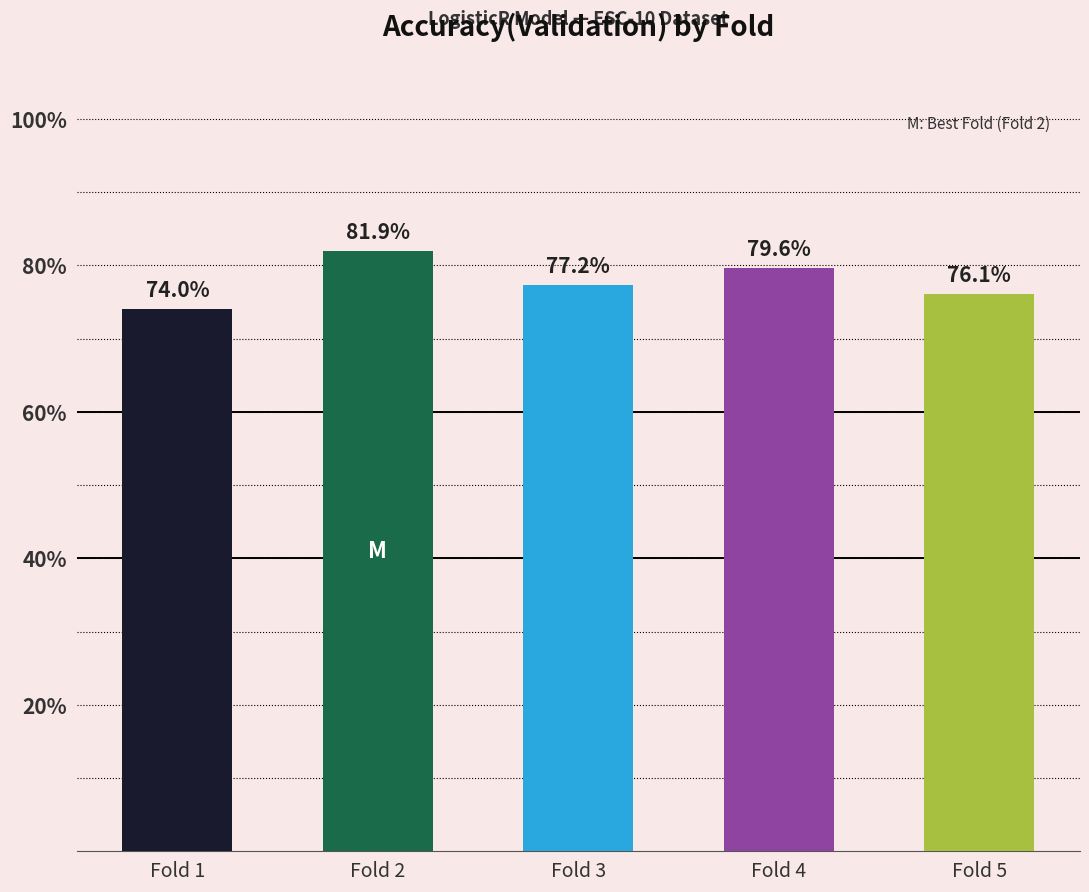

What is the sum of the values at Fold 1 and Fold 3?

1.5